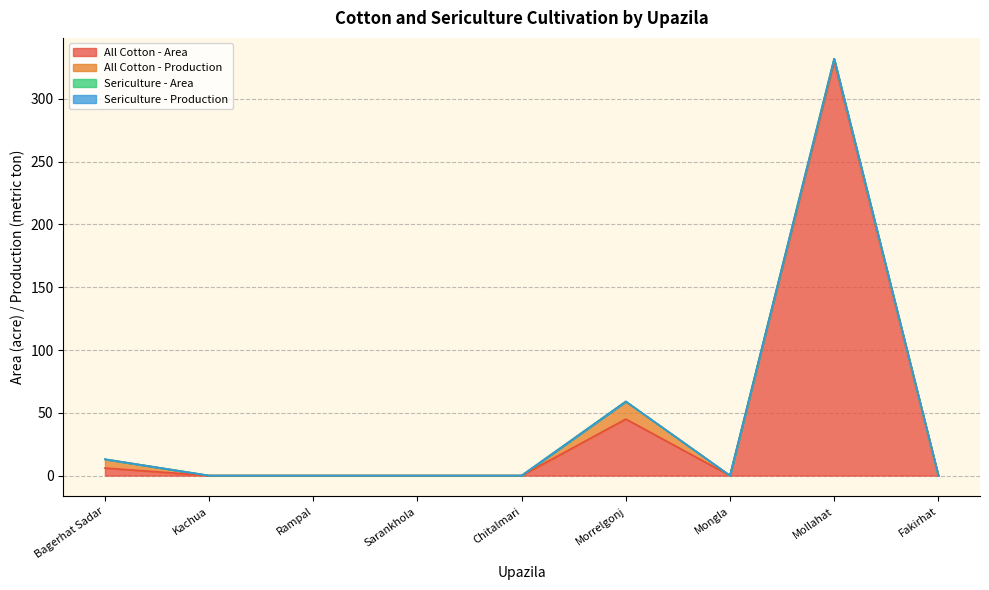

What is the highest value of the All Cotton - Area series?

330